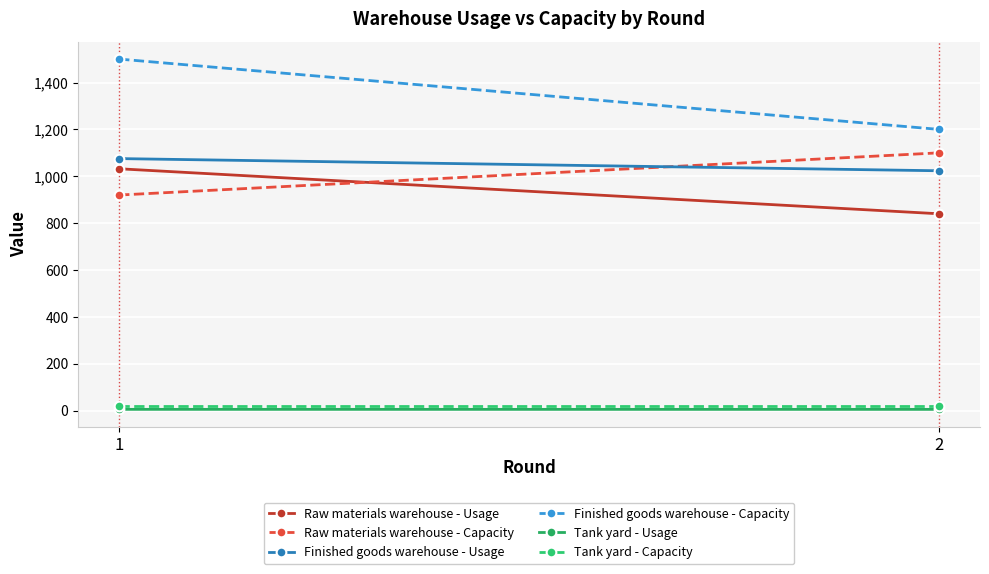

What is the difference between the Finished goods warehouse - Usage values at 2 and 1?

52.0